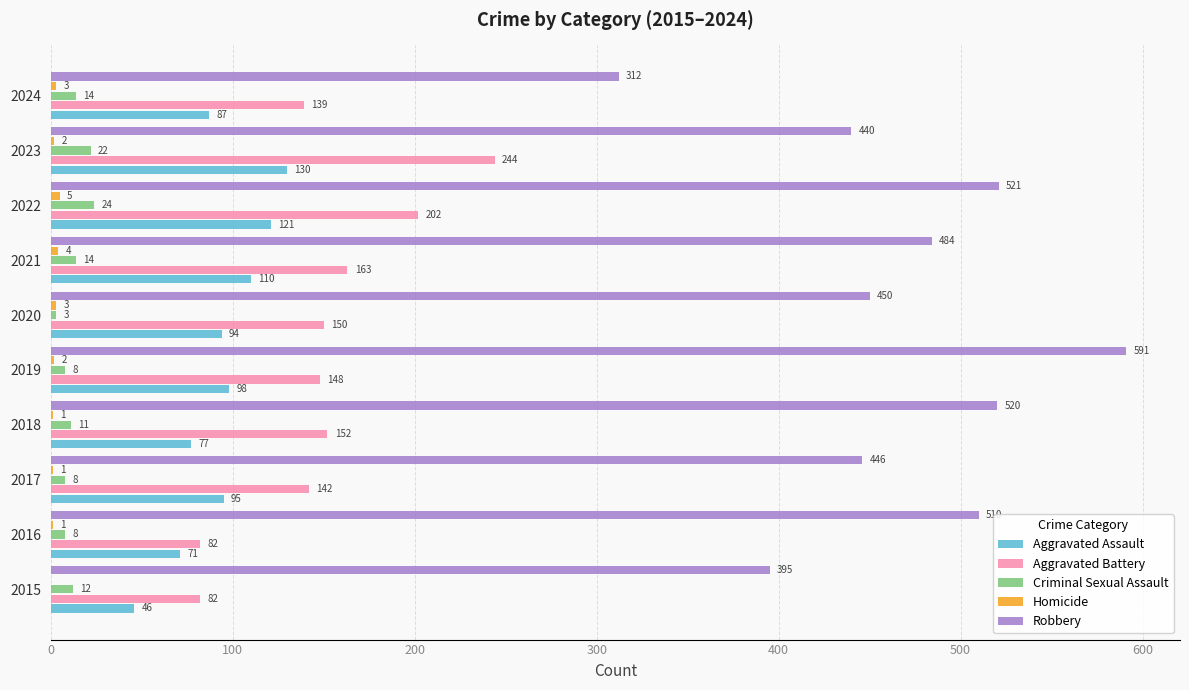

Between 2020 and 2023, which series saw the biggest shift?

Aggravated Battery